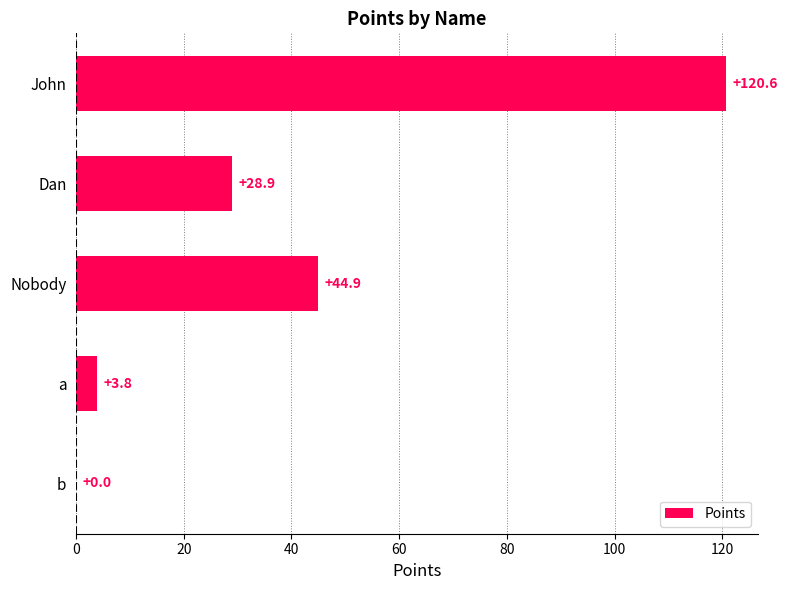

What is the change in value from John to Nobody?

-75.7